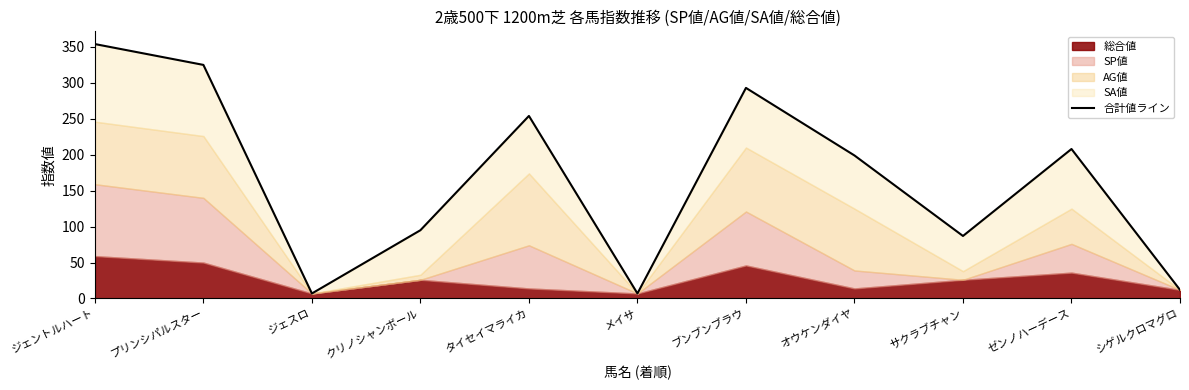

Between ジェスロ and ブンブンブラウ, which is larger?

ブンブンブラウ